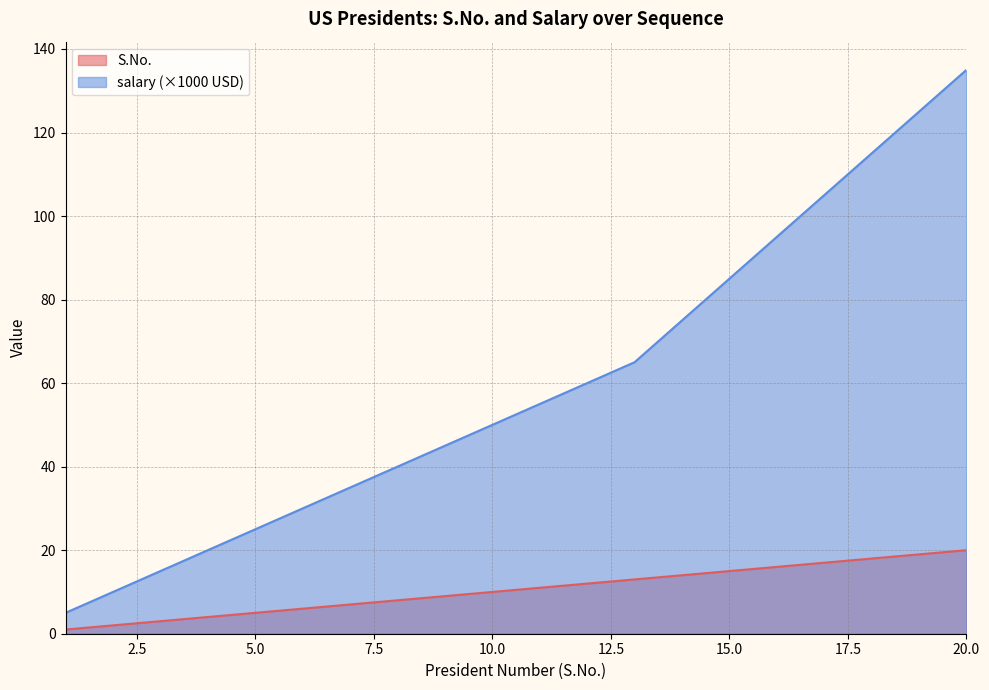

What is the value of the S.No. point at the 17th from the left?

17